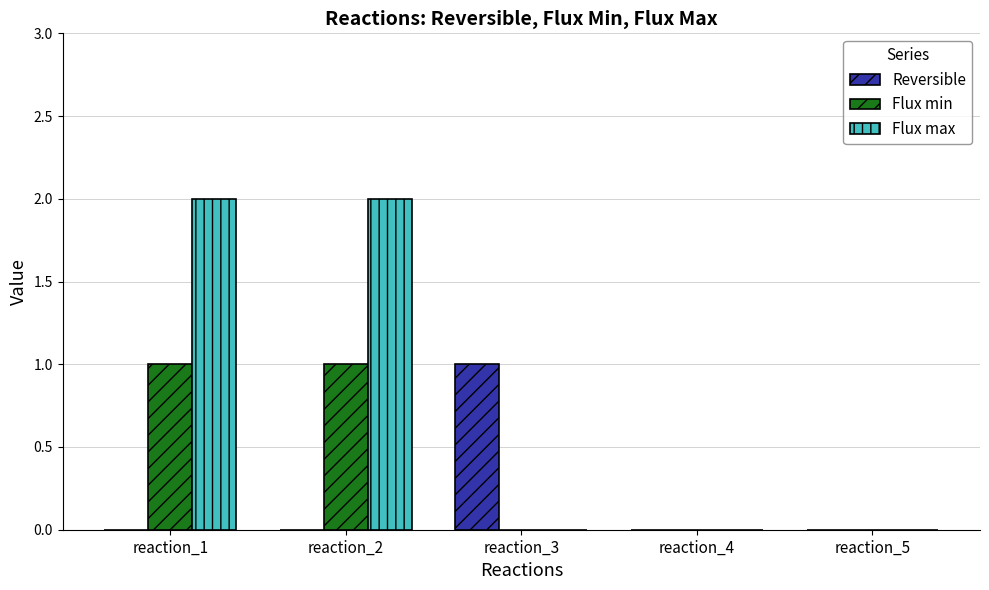

Which series has the largest total across all categories?

Flux max